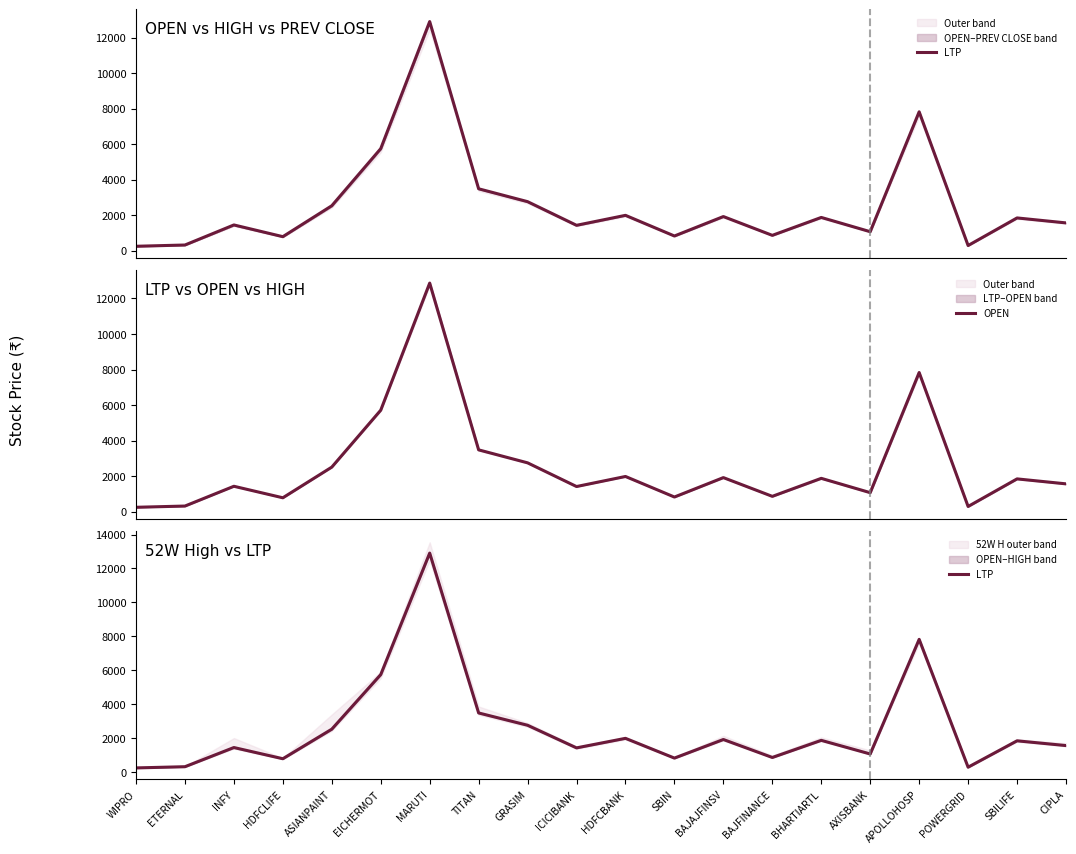

Between TITAN and AXISBANK, which is larger?

TITAN